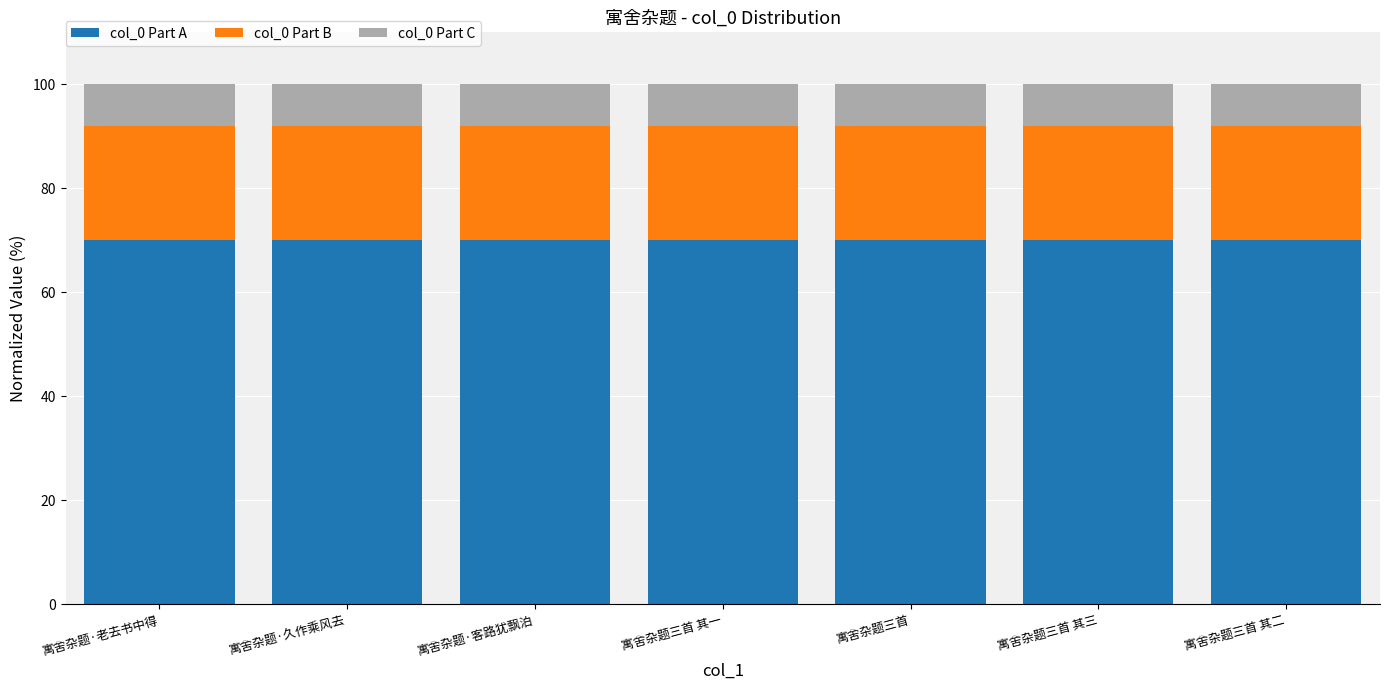

The value of col_0 Part A at 寓舍杂题三首 其二 is 70. True or false?

True